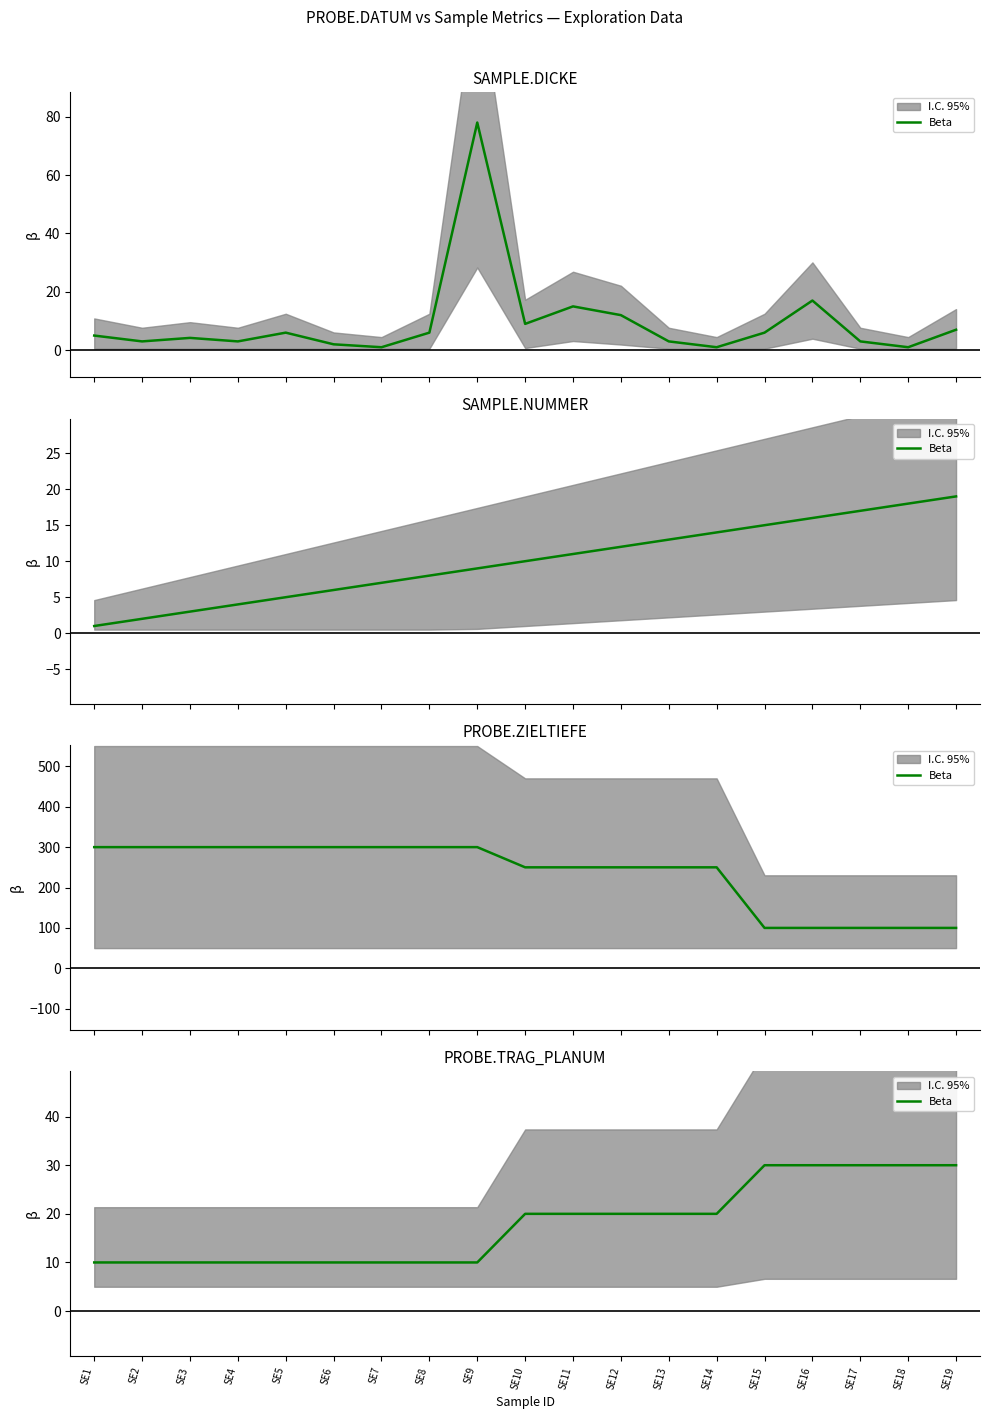

What is the difference between the values at SE2 and SE12?

10